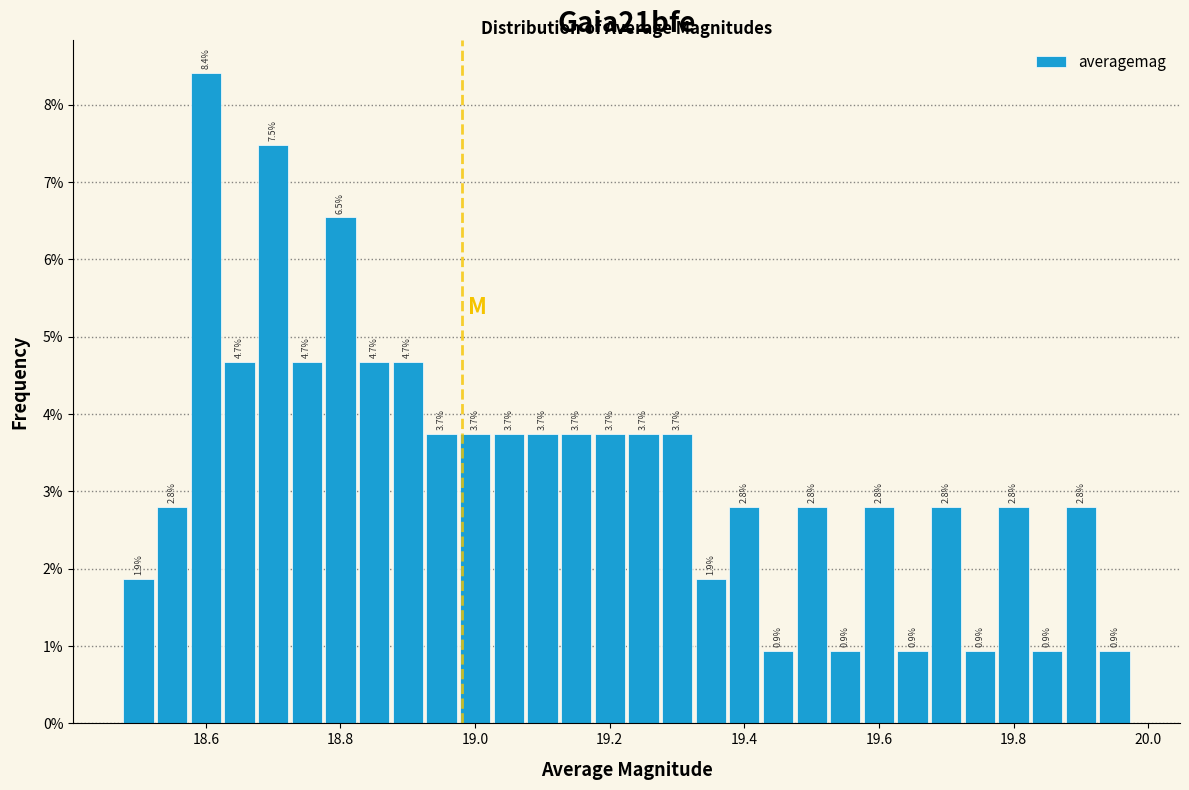

Around what value on the x-axis is the tallest bar? Give the approximate position of its centre, as read against the axis.

18.60